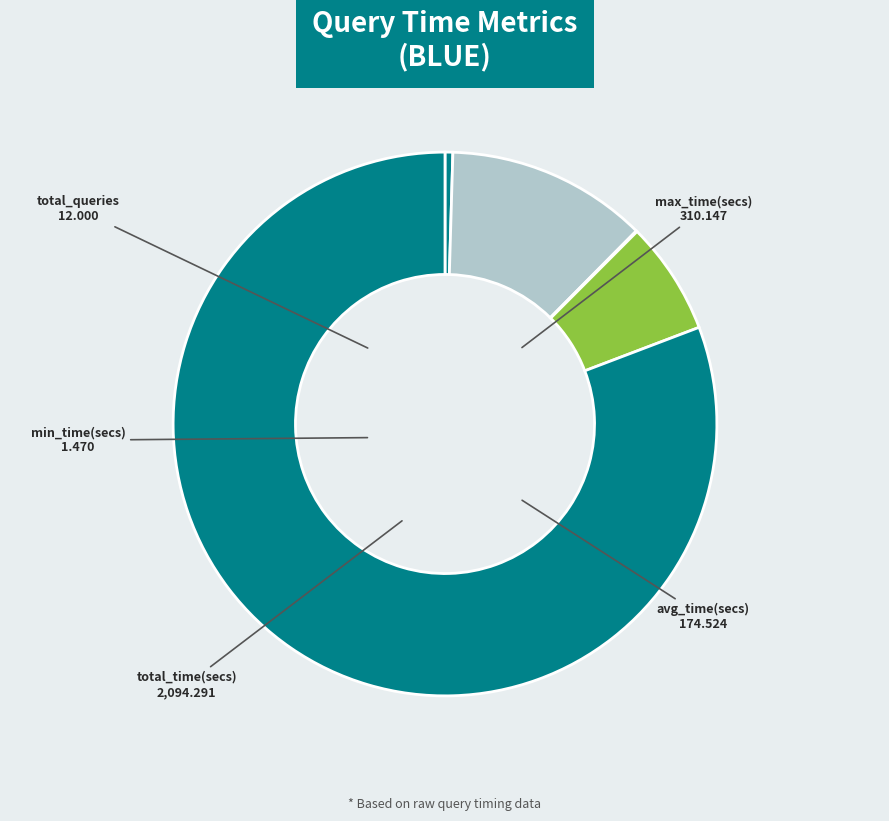

Between max_time(secs) and total_time(secs), which is larger?

total_time(secs)